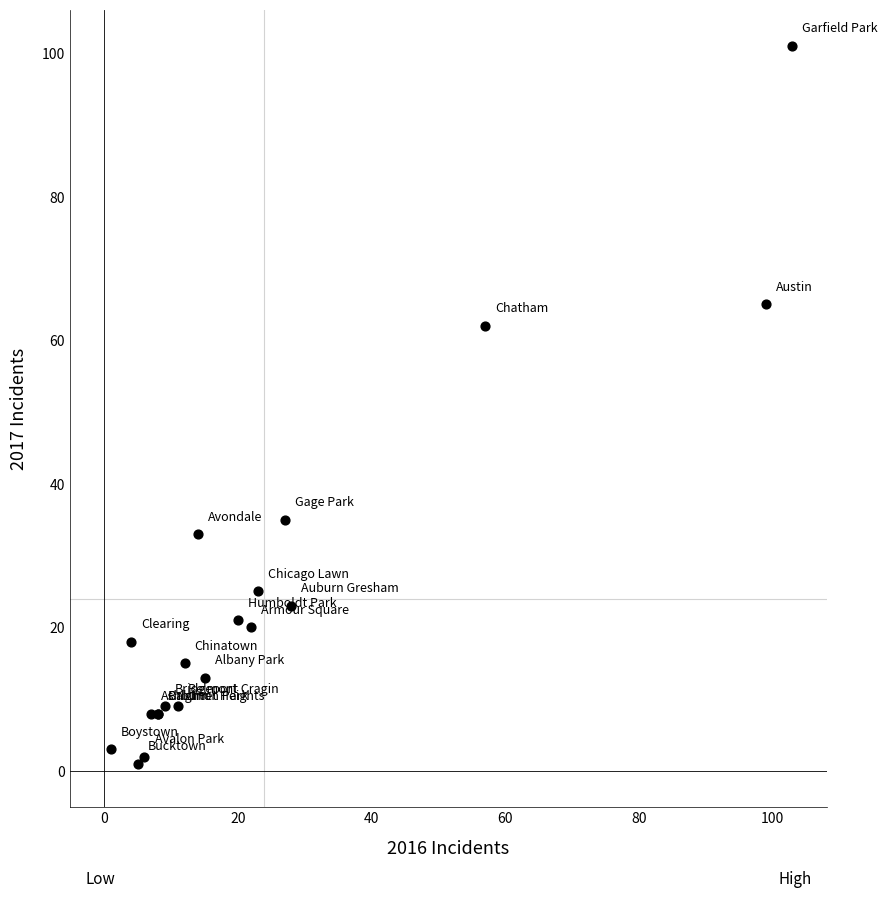

What Y value in the scatter plot is closest to 51?

62